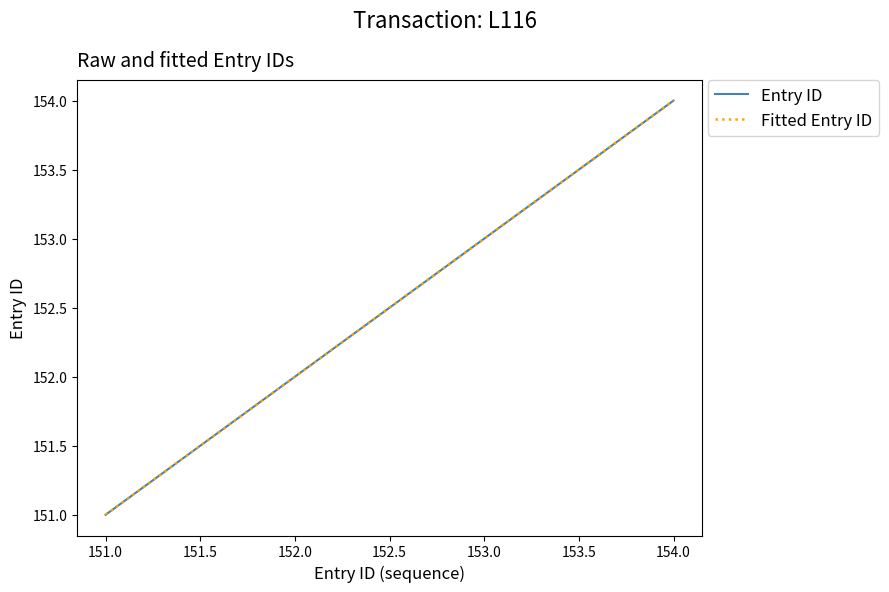

The value of Entry ID at 151.0 is 231.4. True or false?

False